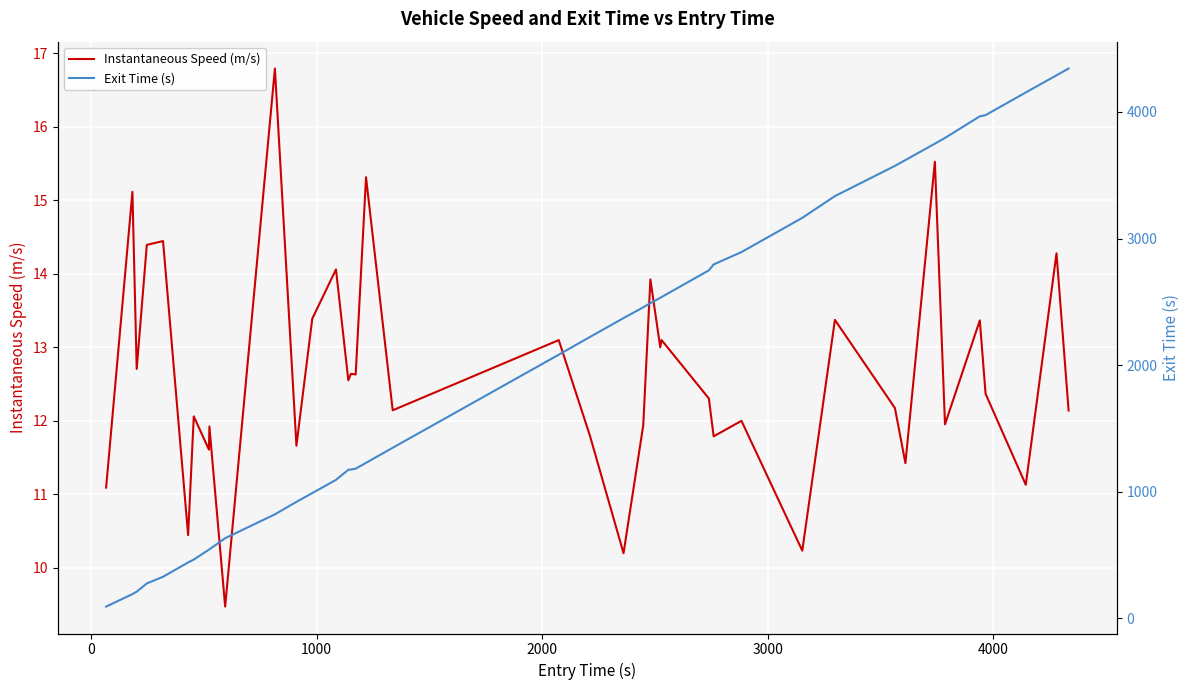

What is the minimum value for Instantaneous Speed (m/s)?

9.5